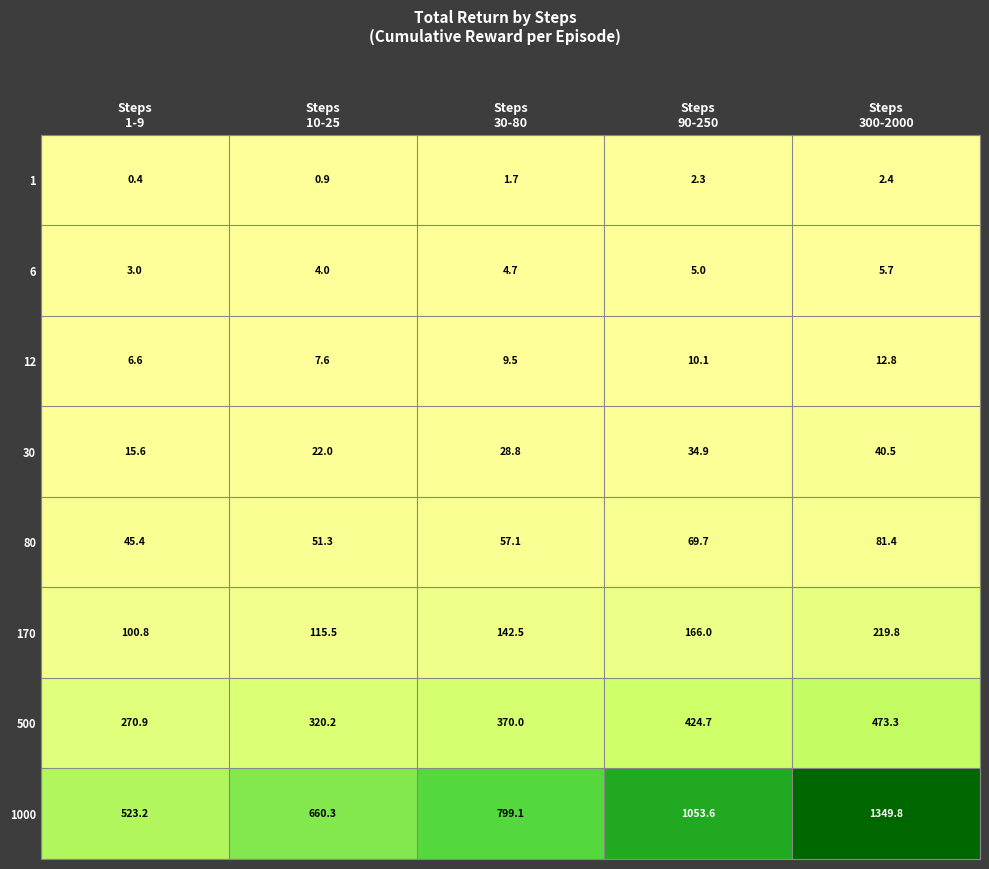

What is the average value of the 1000 series?

877.2